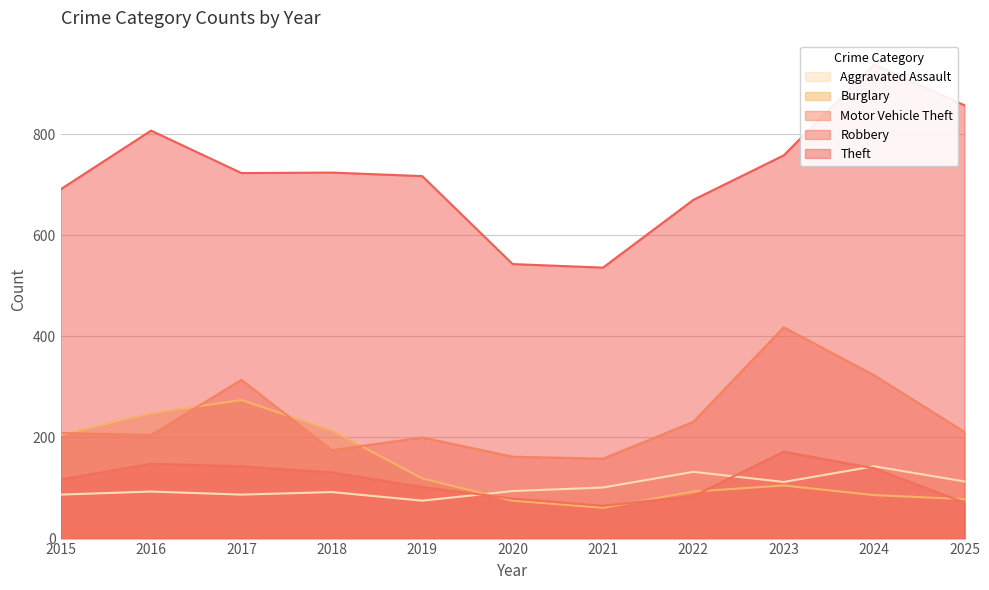

How many interior local valleys does the Theft series have?

2